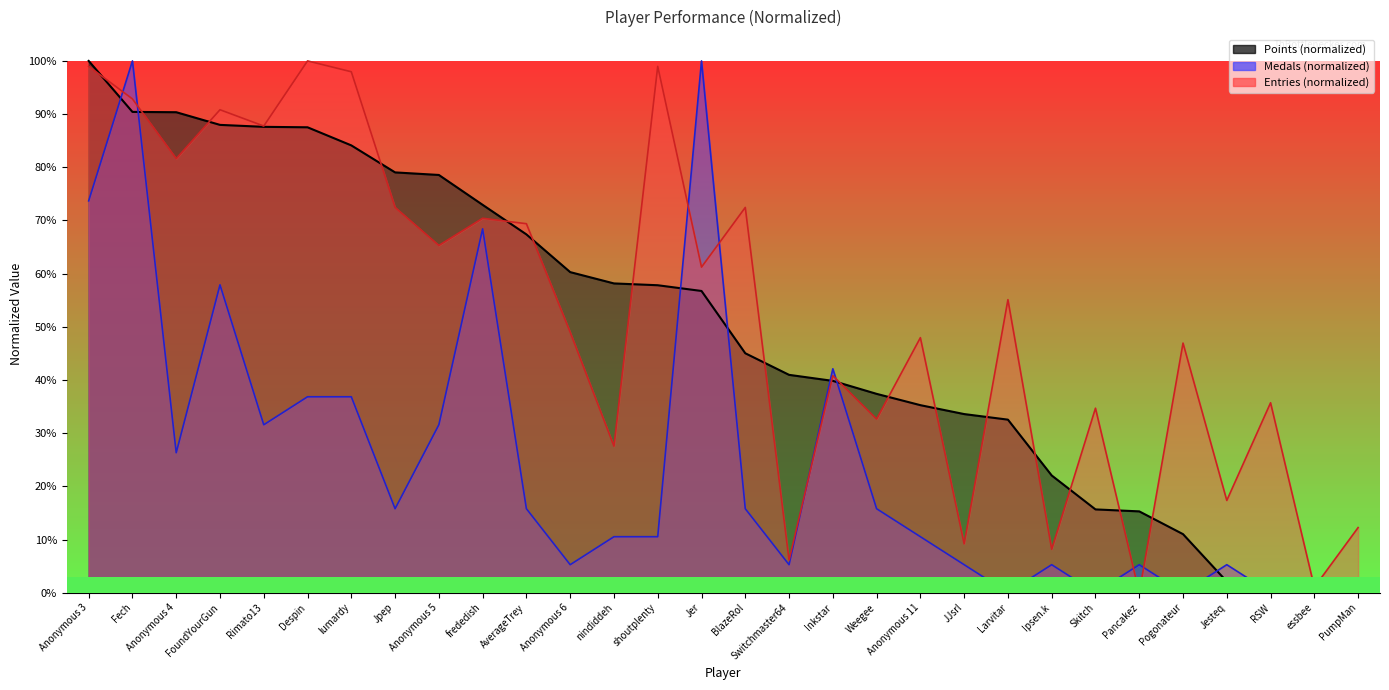

What are all the series names shown in the legend?

Points, Medals, Entries